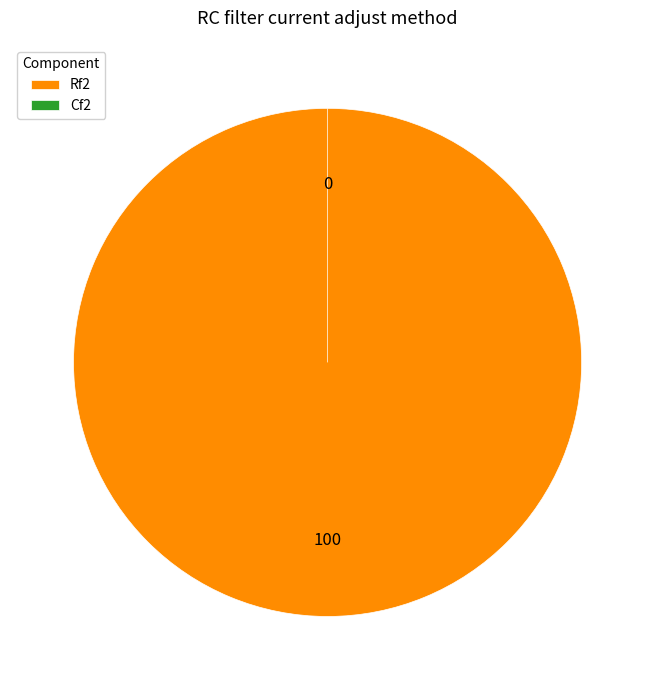

Is it true that Cf2 is 0% of the pie?

True